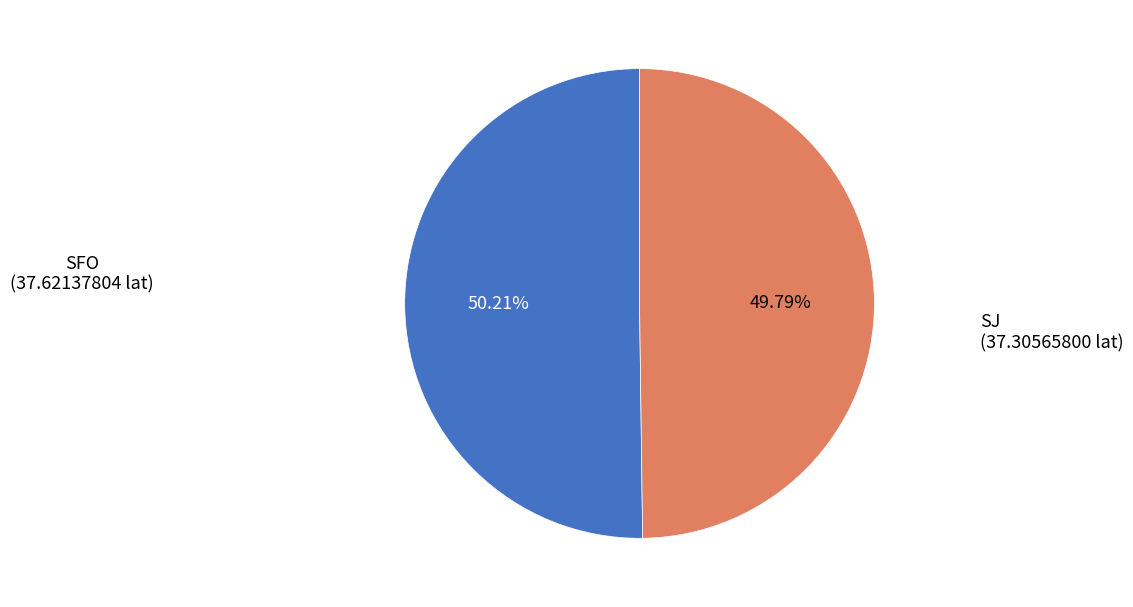

What is the ratio of the value at SJ to the value at SFO?

1.0